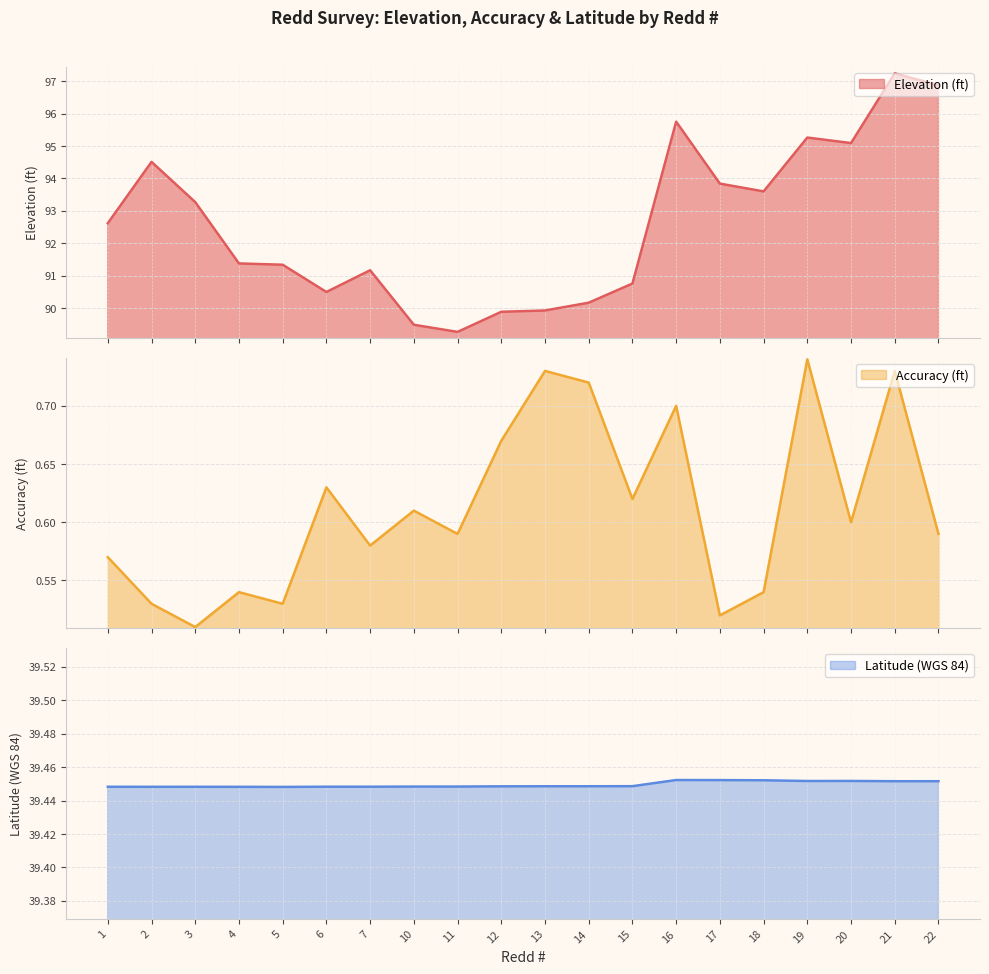

True or false: Latitude (WGS 84) and Accuracy (ft) intersect in this chart.

False